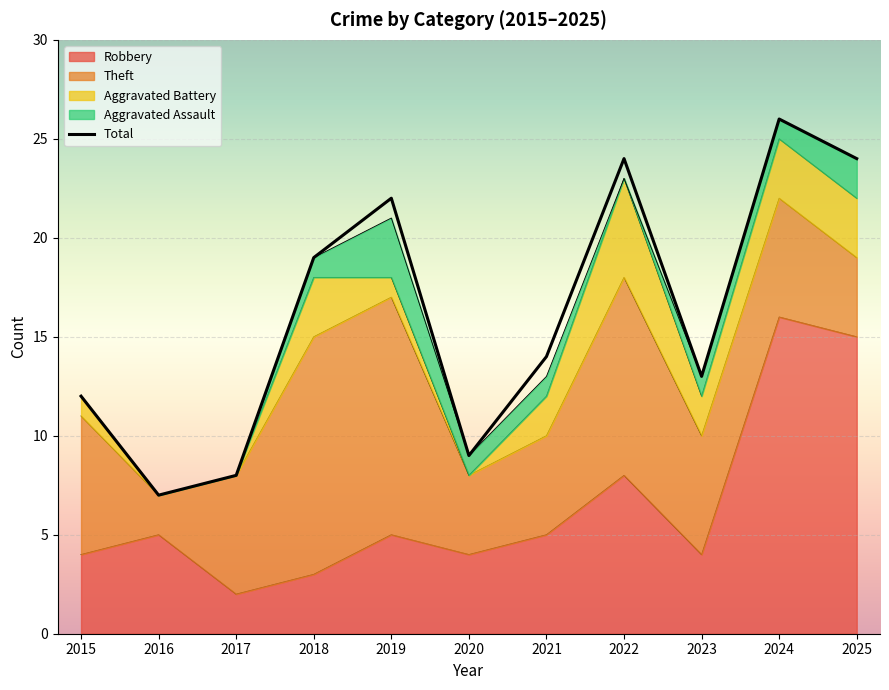

True or false: Aggravated Assault and Robbery intersect in this chart.

False